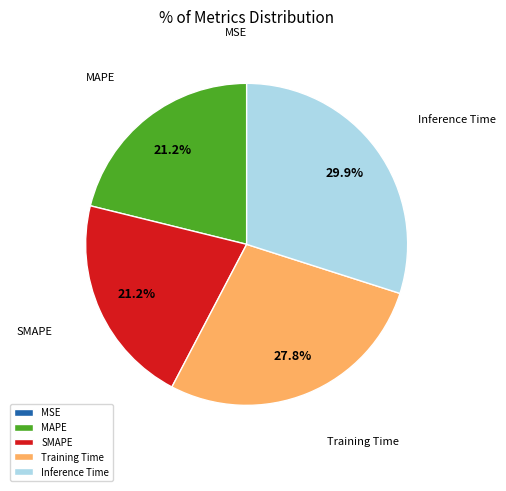

Combined, do MAPE and Training Time account for over 50%?

No